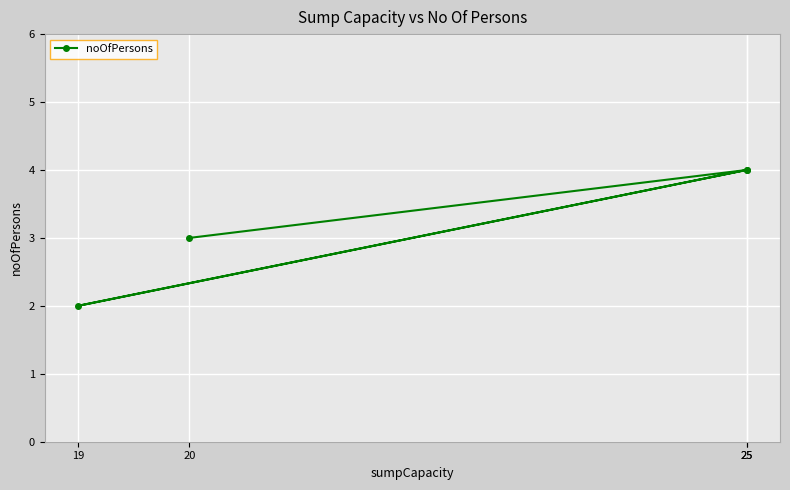

At which category does the data reach its first local peak?

25